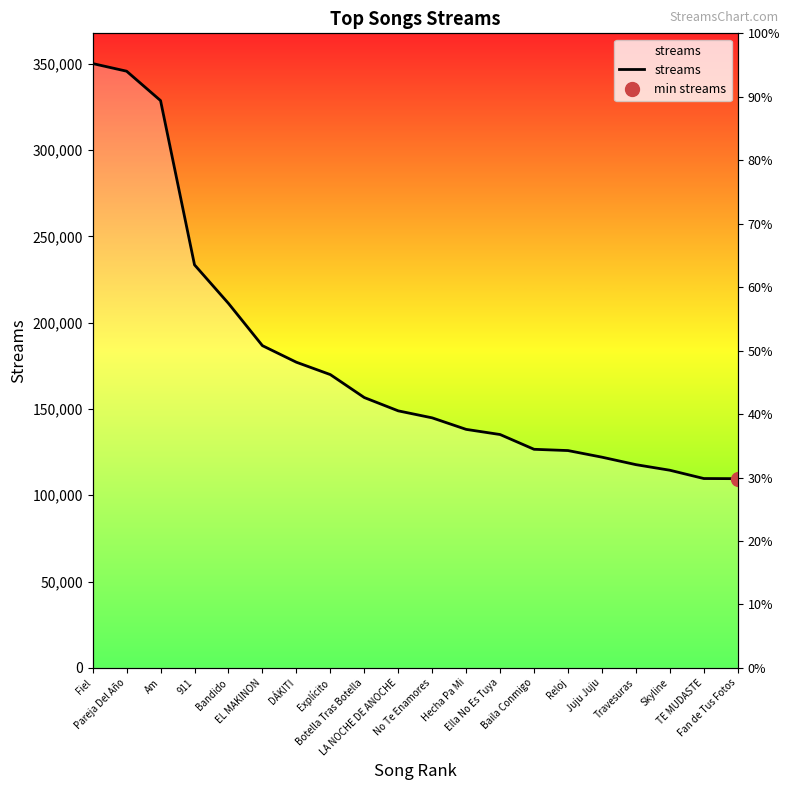

Reading left to right, transcribe all the data shown in this chart.

Fiel=350076	Pareja Del Año=345649	Am=328610	911=233474	Bandido=211134	EL MAKINON=186668	DÁKITI=177066	Explícito=169903	Botella Tras Botella=156606	LA NOCHE DE ANOCHE=148896	No Te Enamores=144838	Hecha Pa Mi=138173	Ella No Es Tuya=135183	Baila Conmigo=126629	Reloj=125895	Juju Juju=122065	Travesuras=117737	Skyline=114499	TE MUDASTE=109696	Fan de Tus Fotos=109619